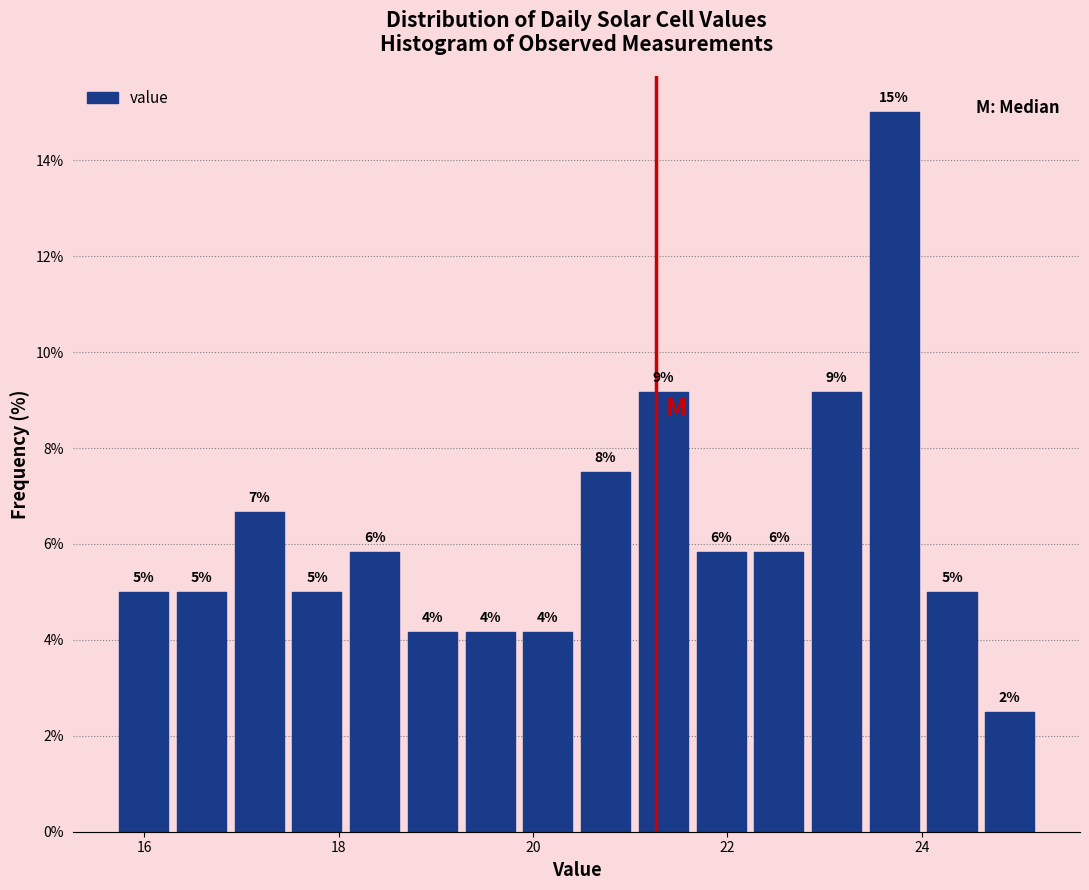

Read against the x-axis, roughly where is the centre of the tallest bar?

23.8